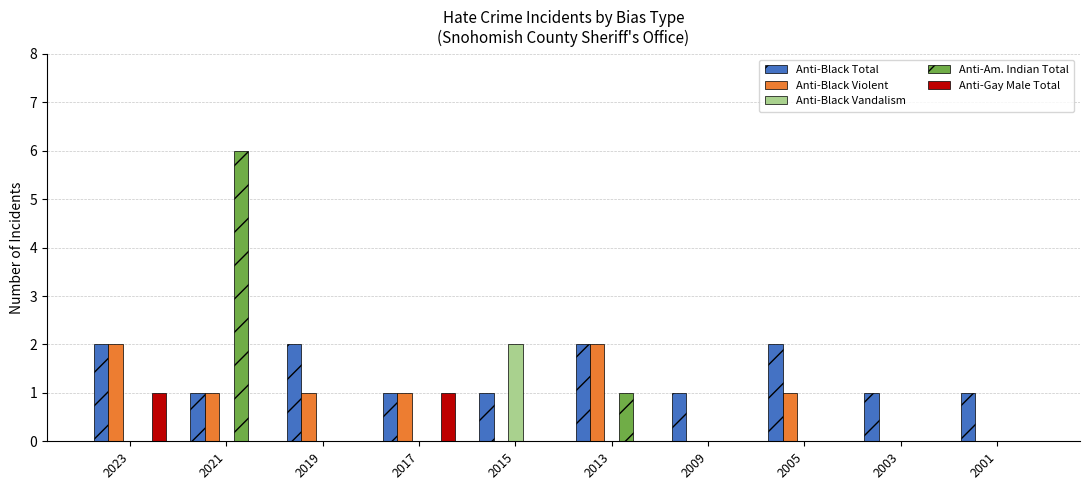

Is the value of Anti-Am. Indian Total at 2015 greater than the value of Anti-Black Total at 2009?

No